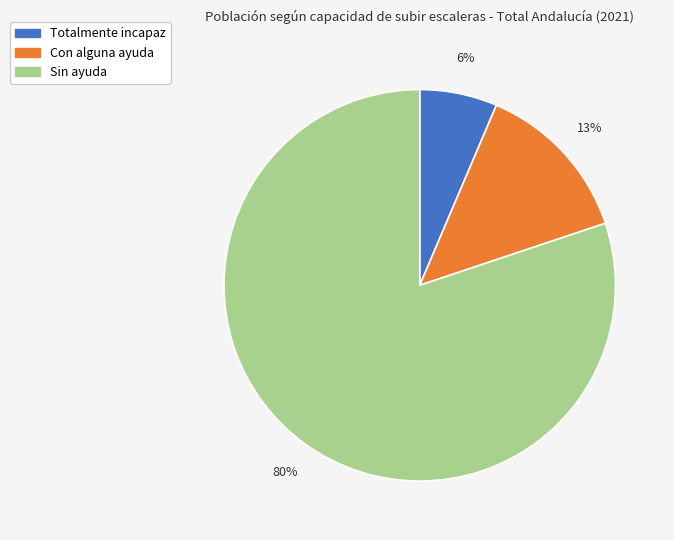

Rank the categories by value from highest to lowest.

Sin ayuda, Con alguna ayuda, Totalmente incapaz